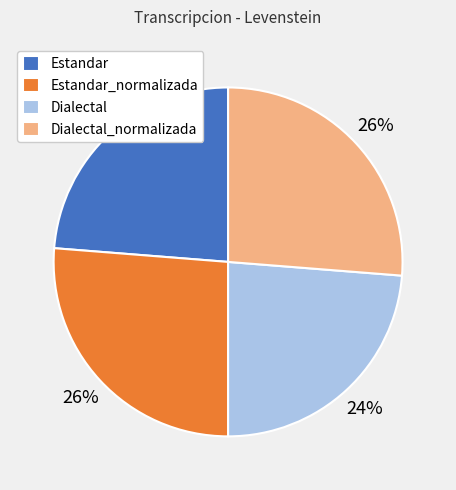

How many segments does this pie chart have?

4